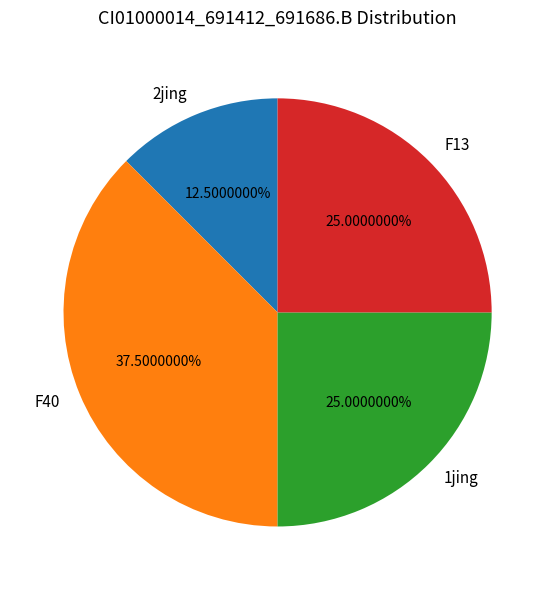

How much of the chart is everything except F40?

62.5%